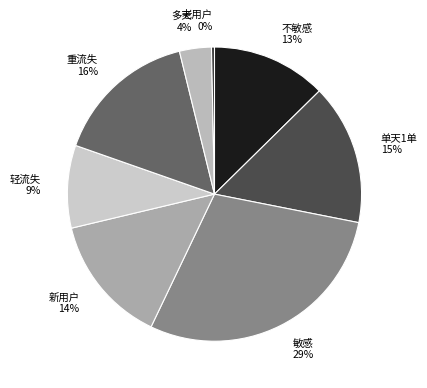

Which slice is the largest?

敏感